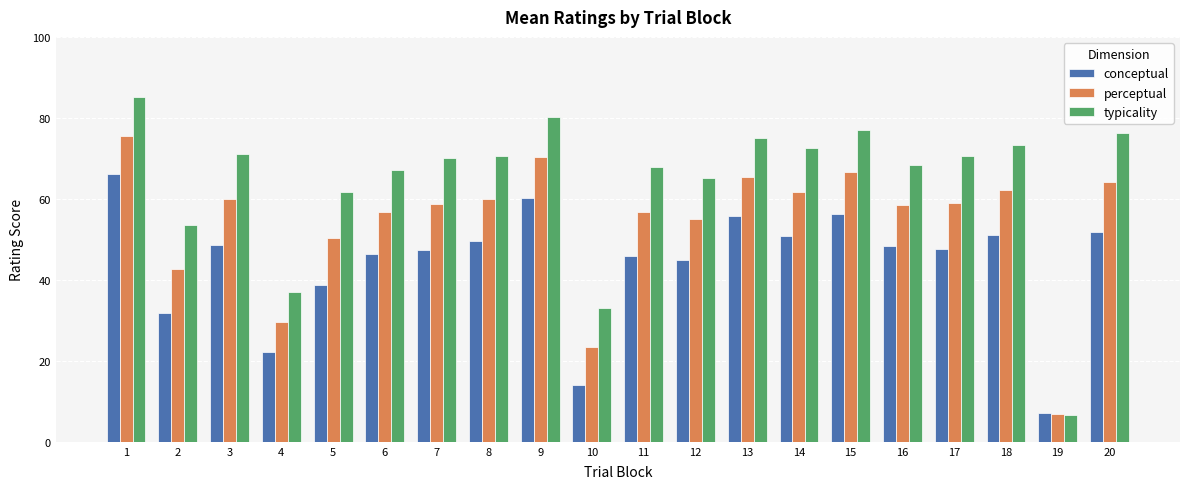

Rank the series by their maximum value, from highest to lowest.

typicality, perceptual, conceptual